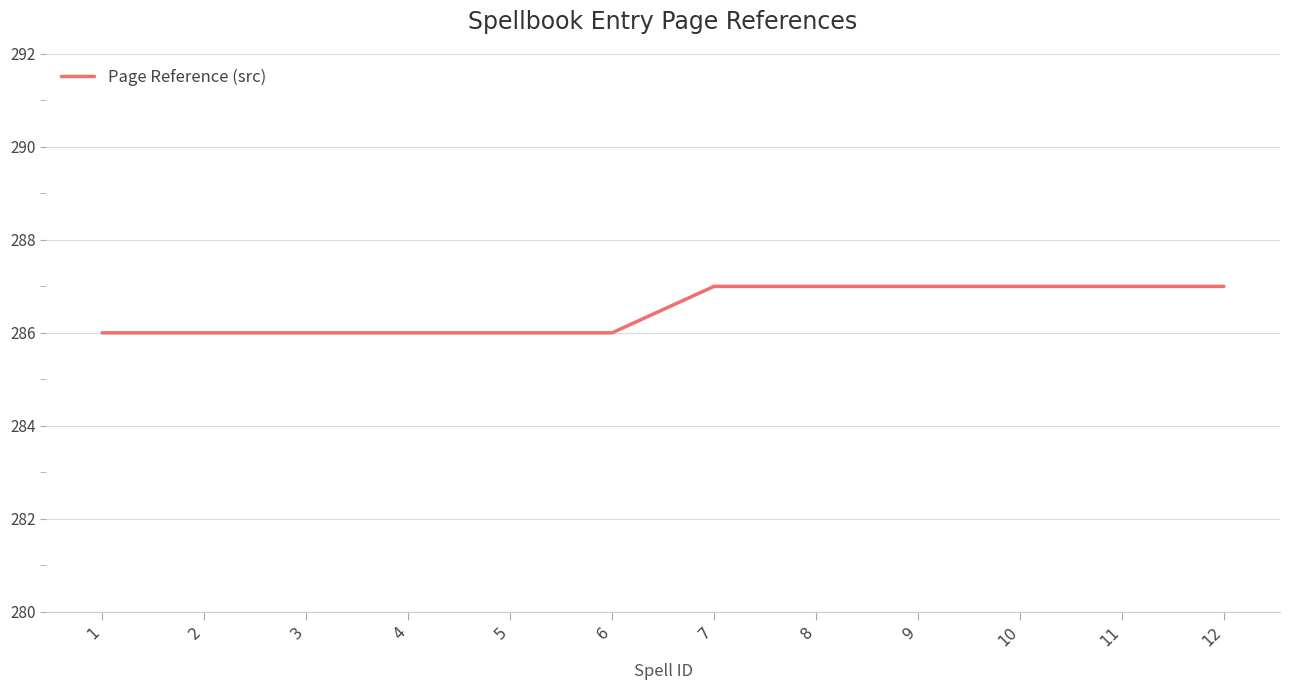

Approximately how many times larger is the value at 12 compared to 10?

1.0